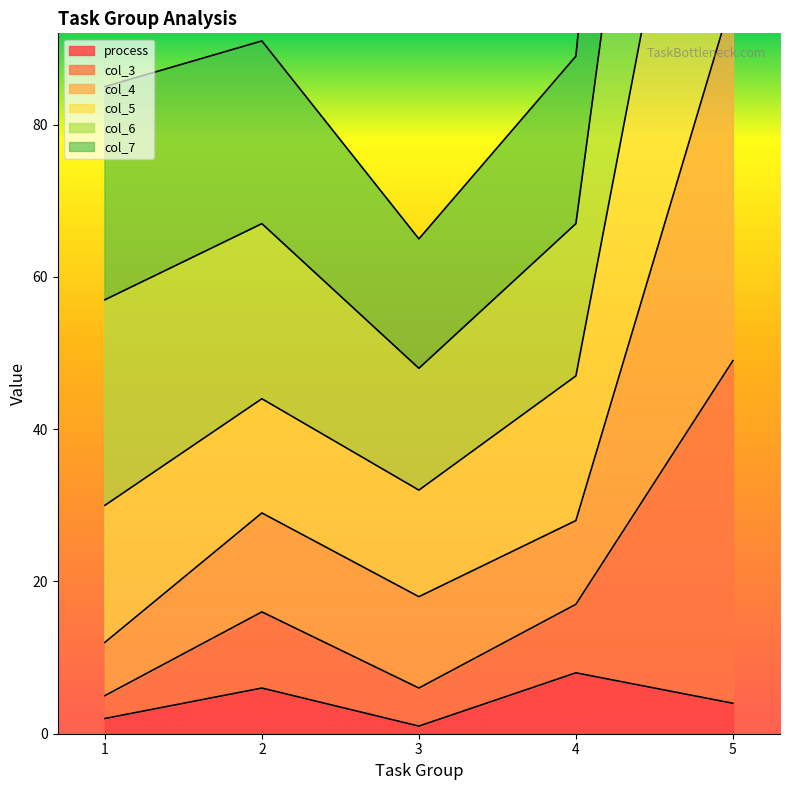

At which category is the sum across all series the highest?

5